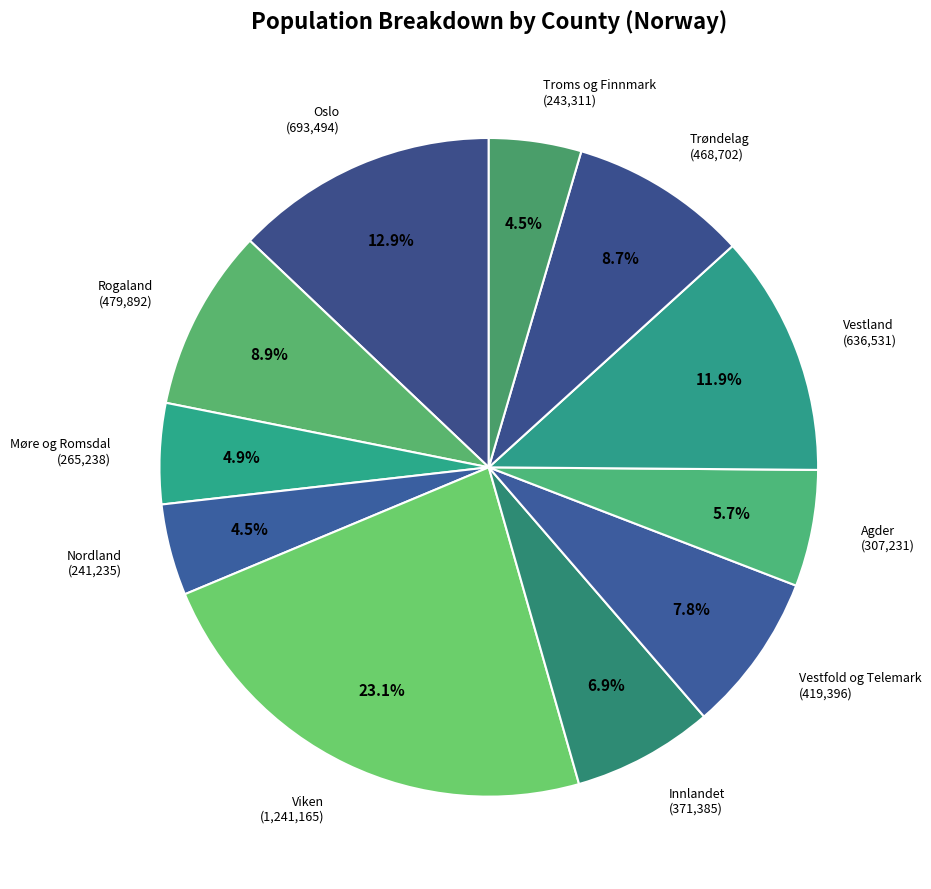

Count the number of slices in the pie.

11